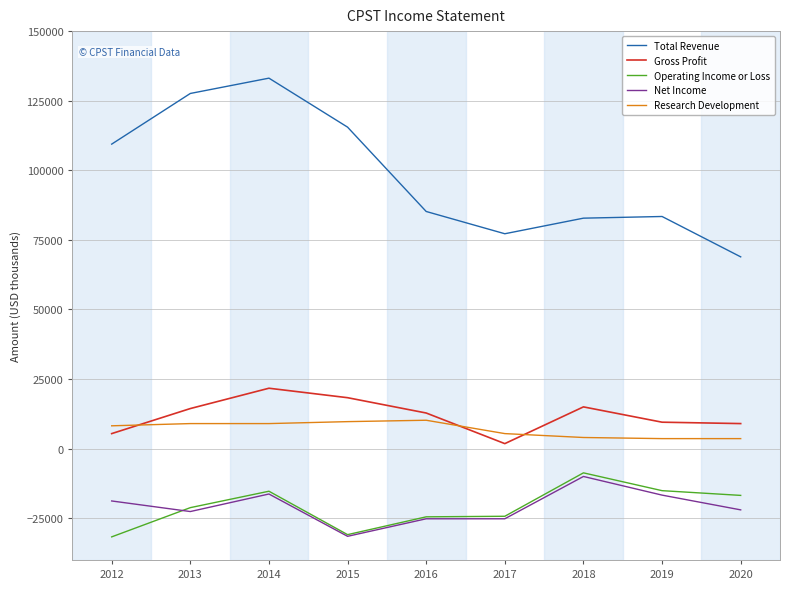

What is the approximate value of Gross Profit at 2013, to the nearest 10?

14400